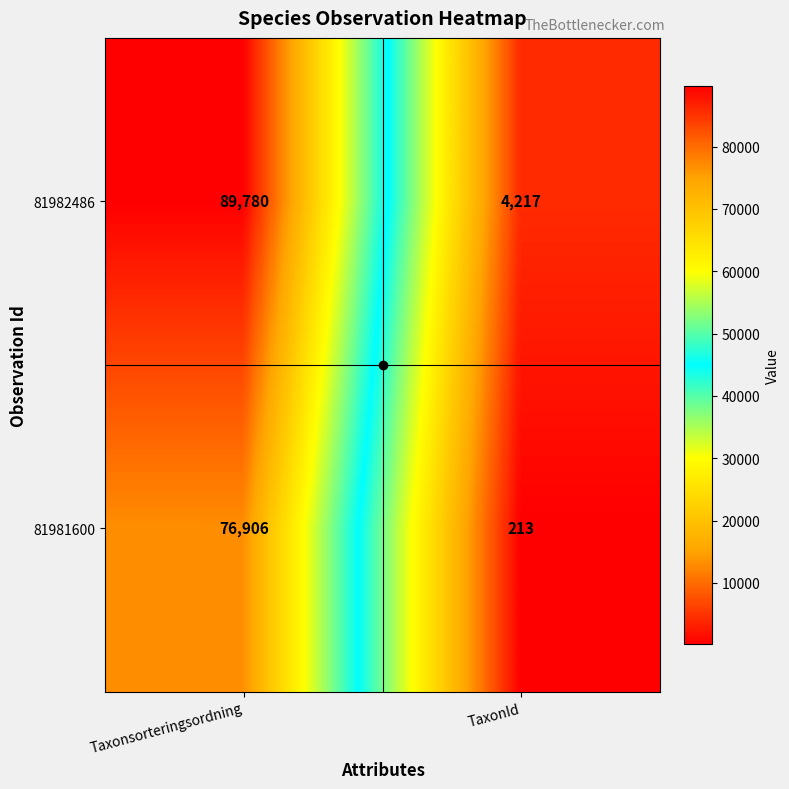

What is the difference between the maximum and minimum values in the 81982486 series?

85563